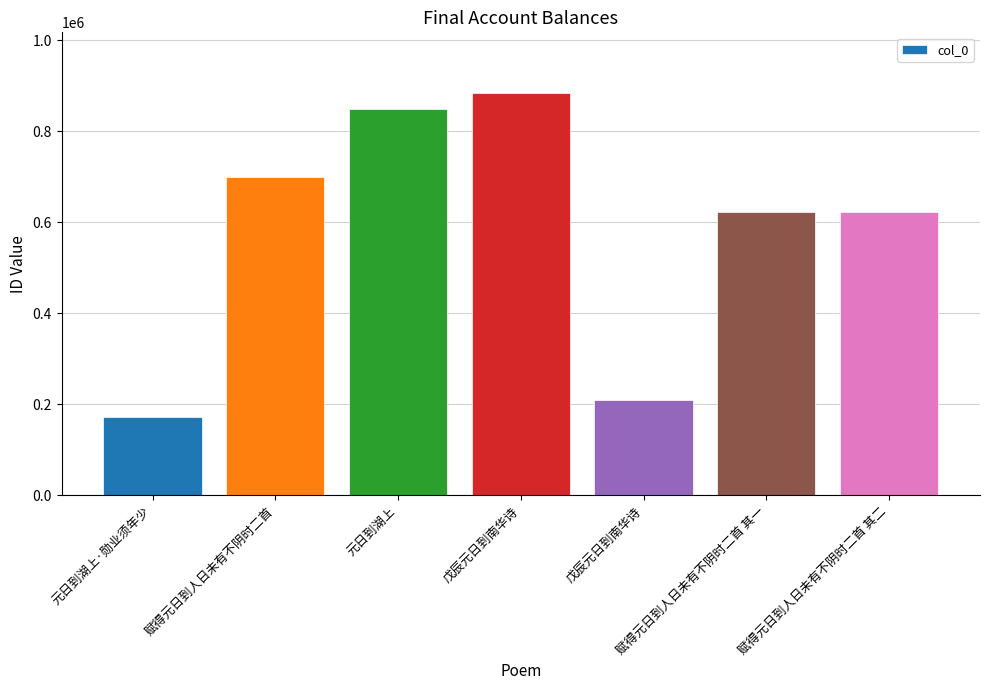

True or false: the data shows 208820 at 戊辰元日到南华诗.

True